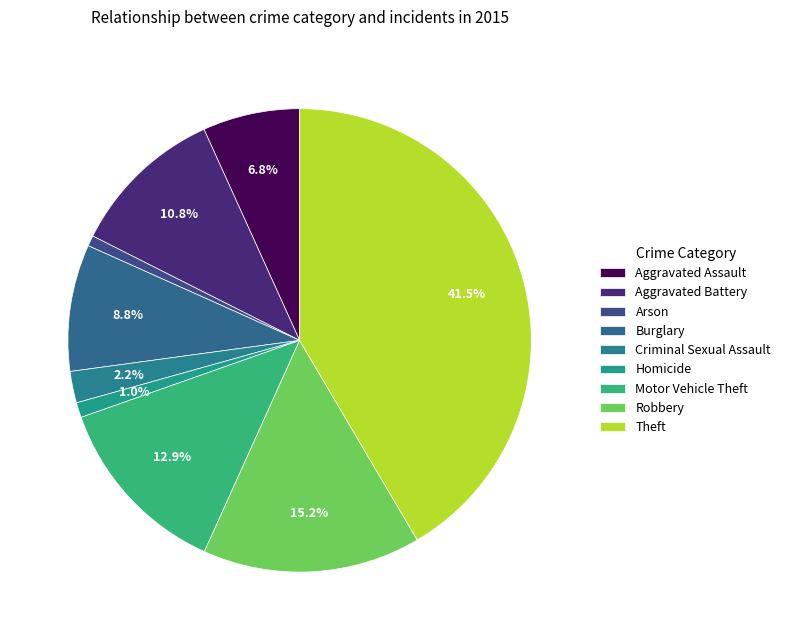

How many segments does this pie chart have?

9